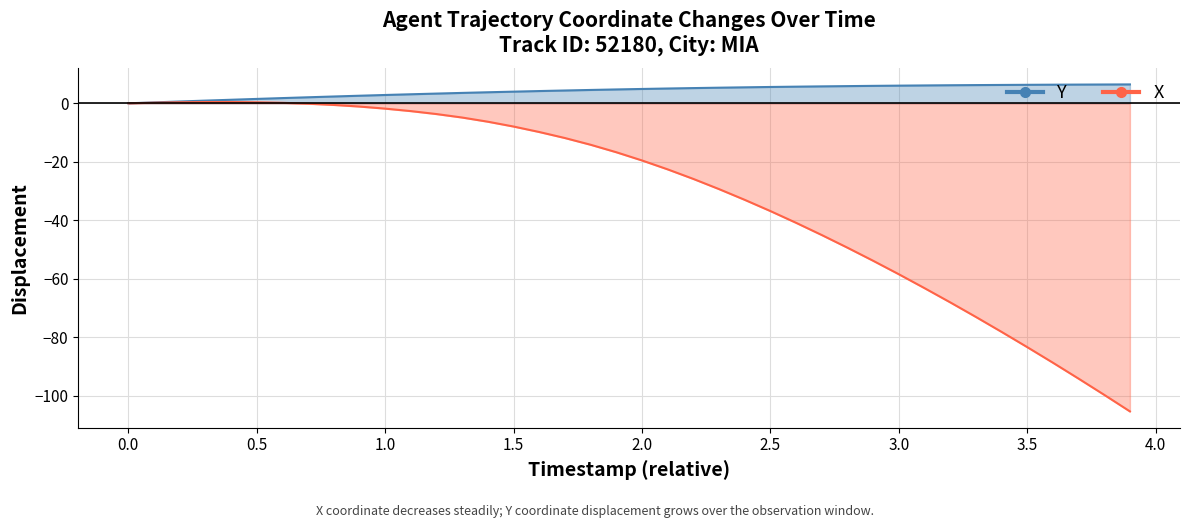

True or false: Y has more than 2 interior local peaks.

False